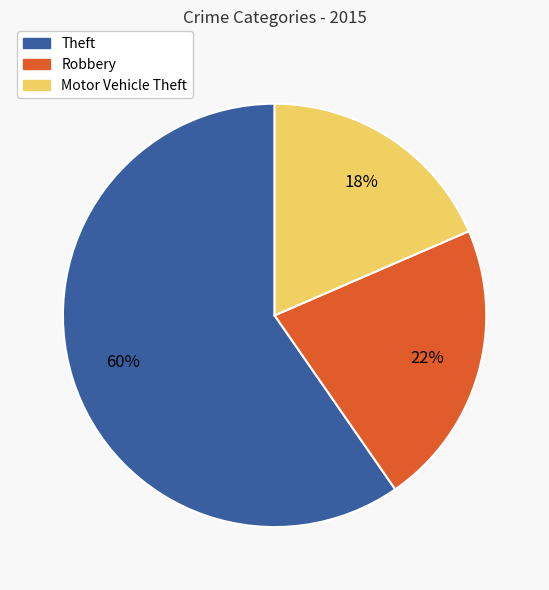

To the nearest percent, what is the average slice percentage?

33%